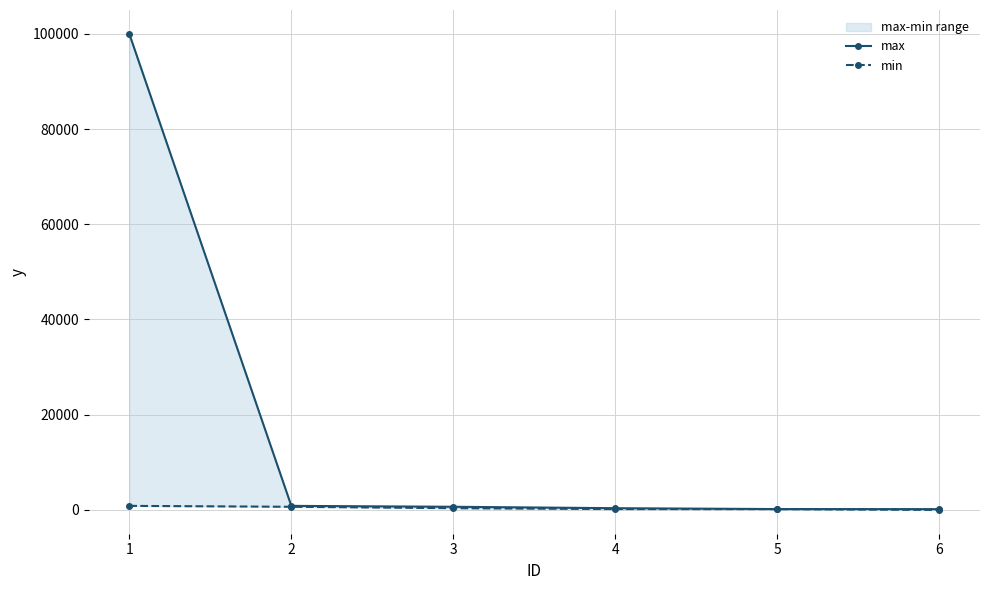

What is the sum of the max values at 3 and 6?

822.5